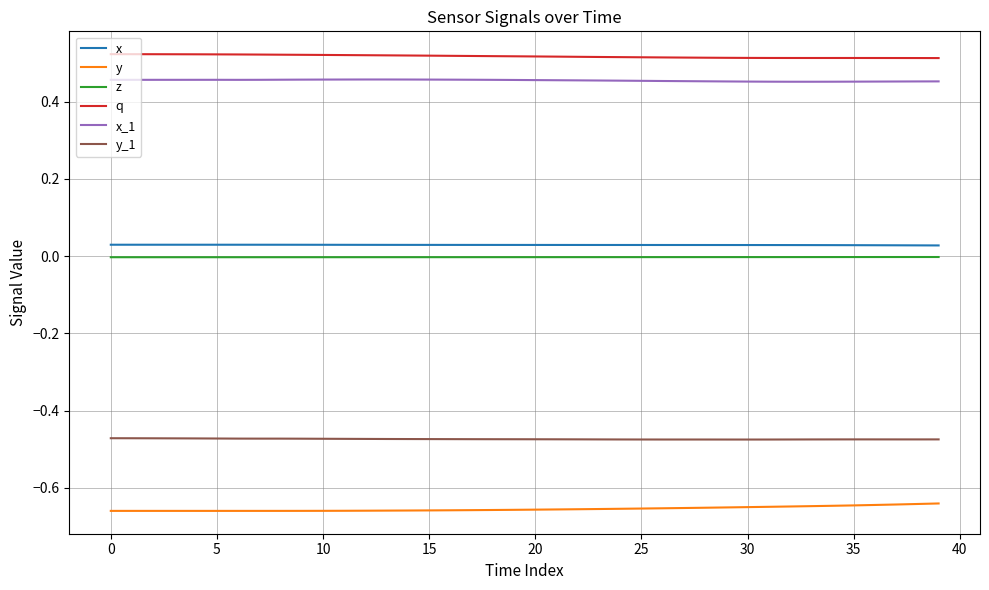

How many lines are shown in the chart?

6